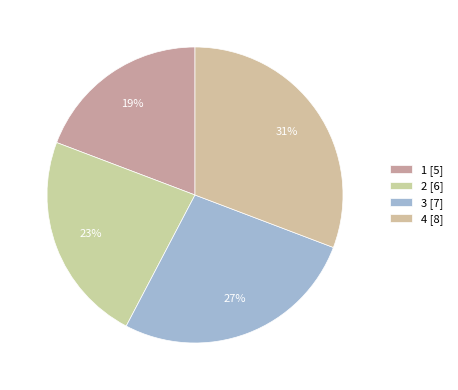

Rank the categories by value from lowest to highest.

1, 2, 3, 4